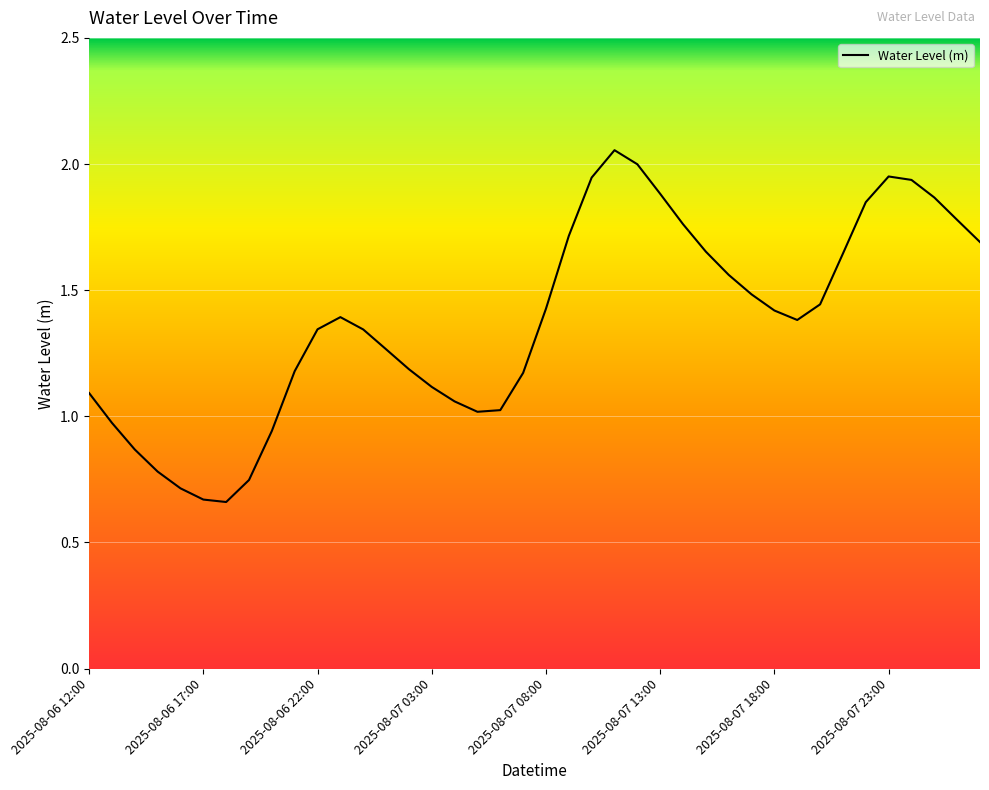

How many interior local valleys (lower than both neighbors) does the data have?

3